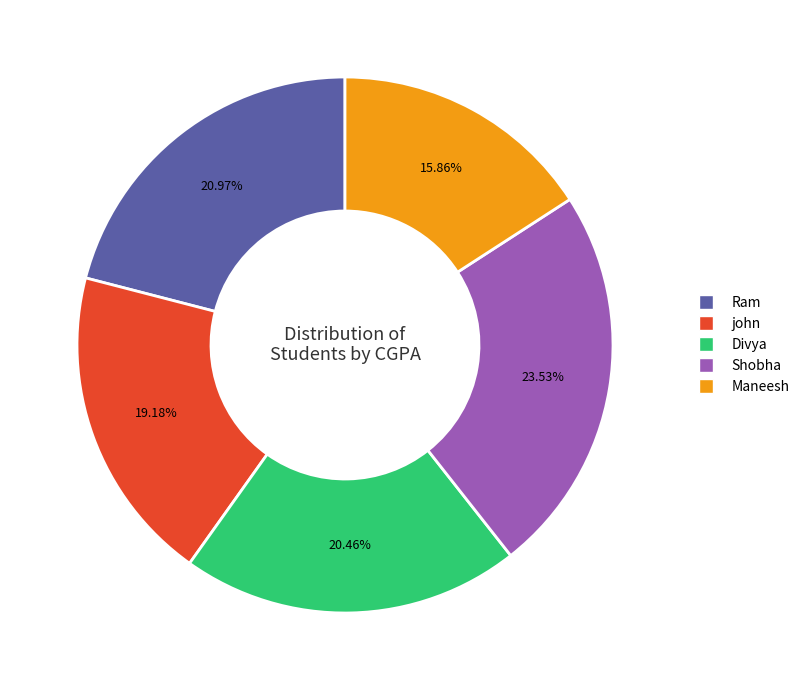

What percentage do john and Shobha together represent?

42.7%